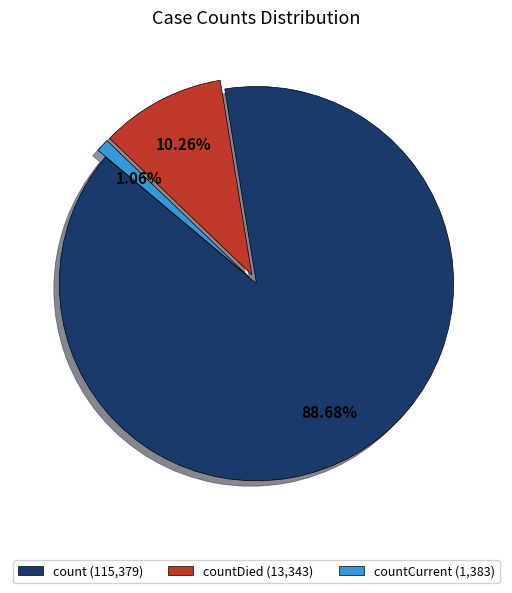

Rank the categories by value from lowest to highest.

countCurrent (1,383), countDied (13,343), count (115,379)